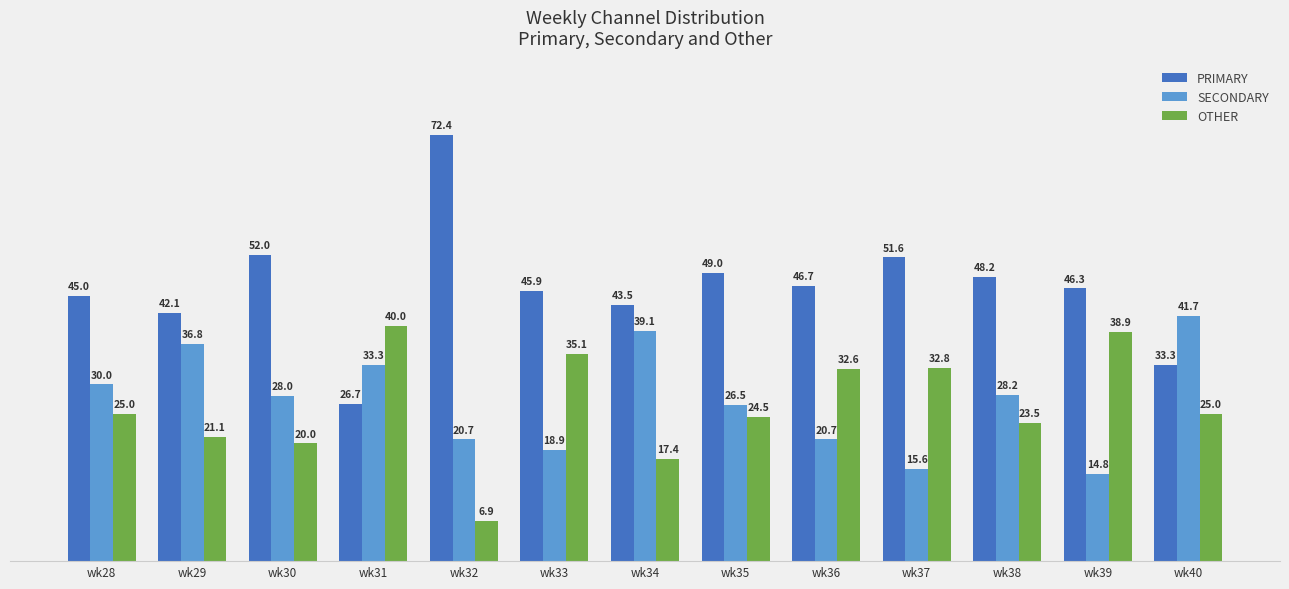

True or false: PRIMARY has a value of 48.2 at wk38.

True